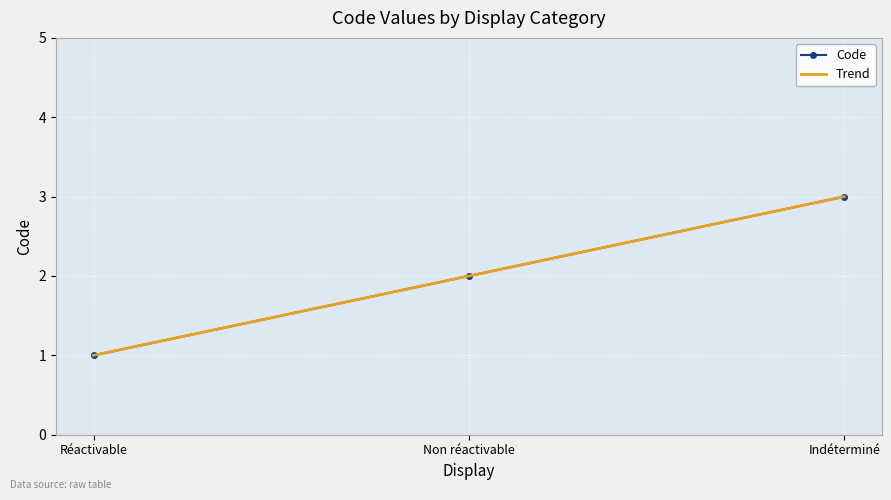

At which category does the chart reach its peak across all series?

Indéterminé